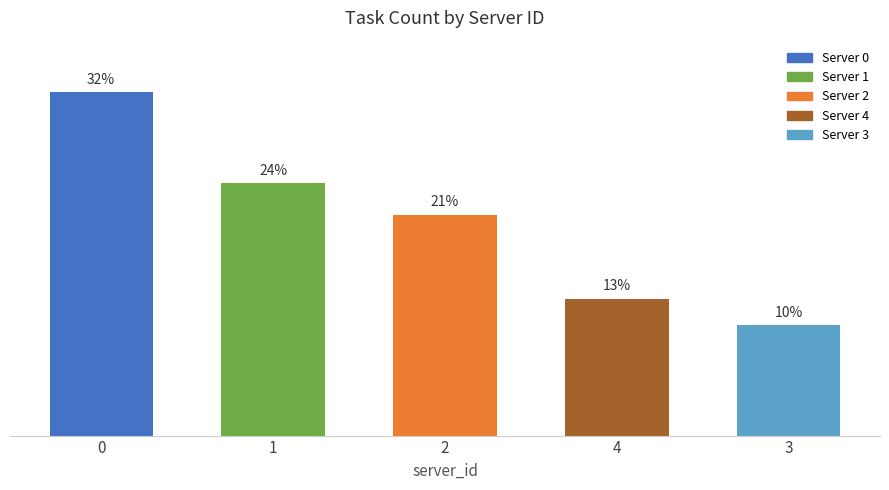

True or false: the data shows 20.8 at 2.

True